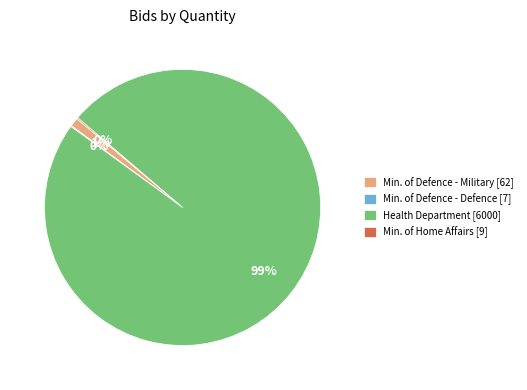

Is there a majority slice in this chart?

Yes